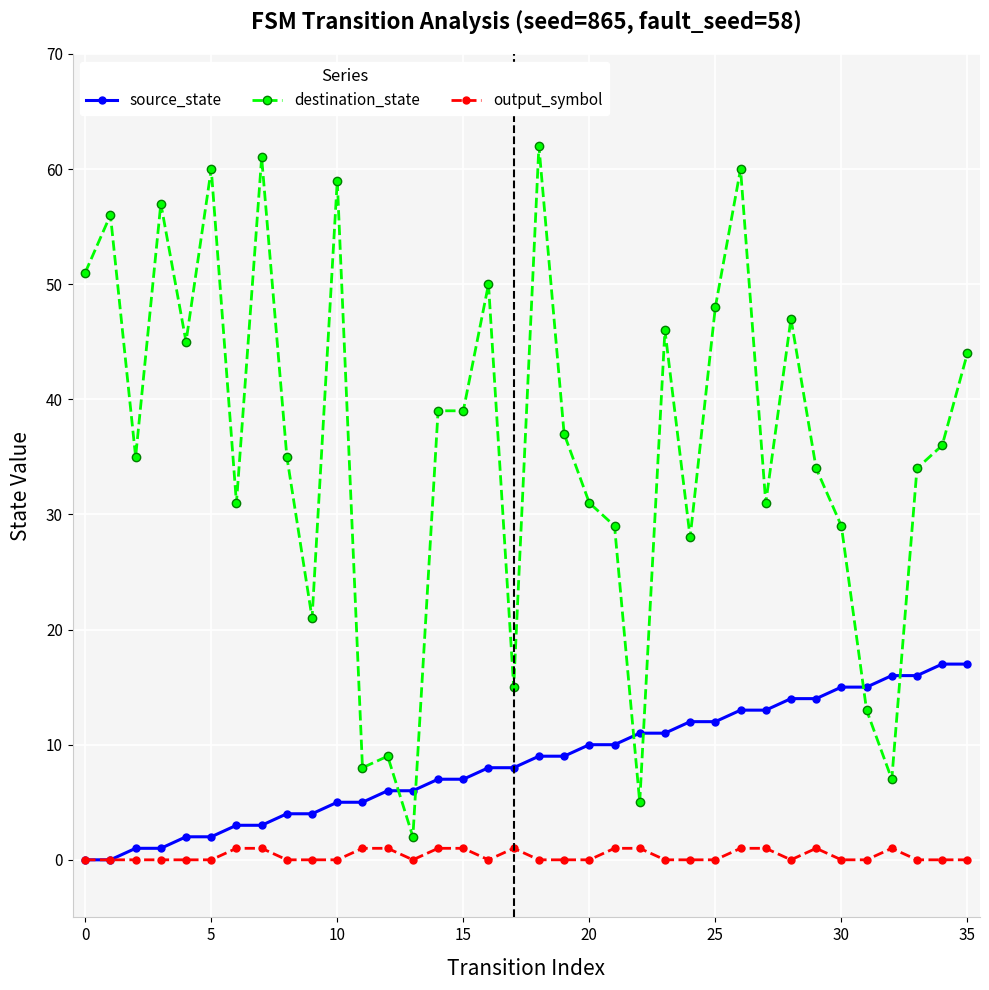

True or false: destination_state and output_symbol intersect in this chart.

False